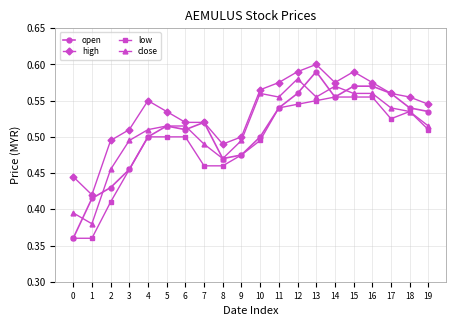

Is it true that close equals 0.5 at 6?

True